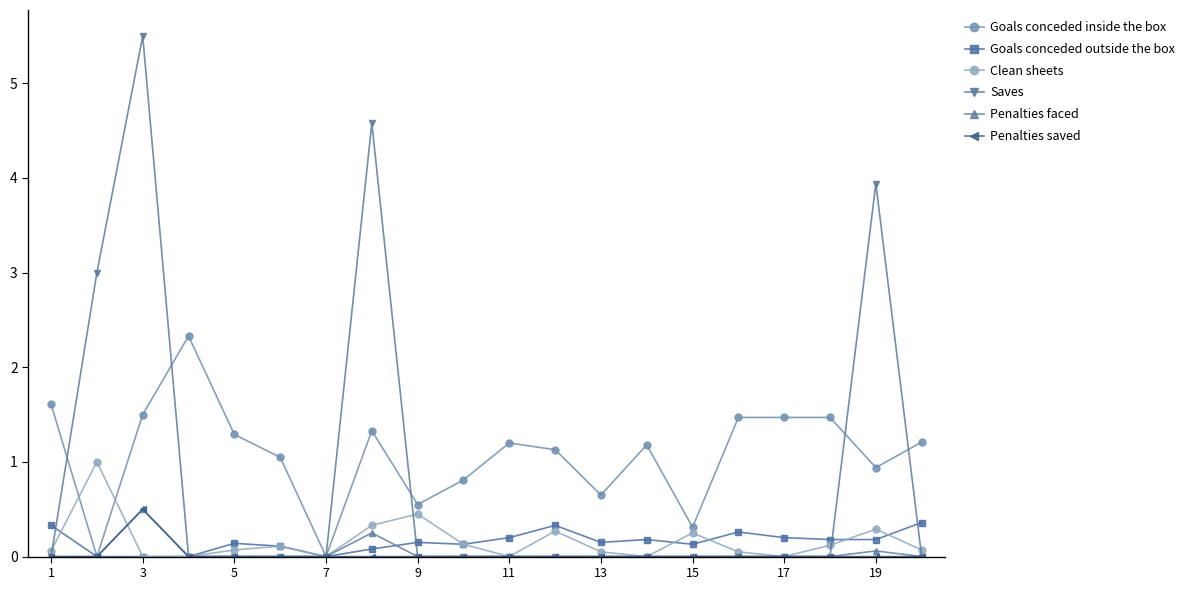

True or false: Penalties faced has more than 0 interior local peaks.

True